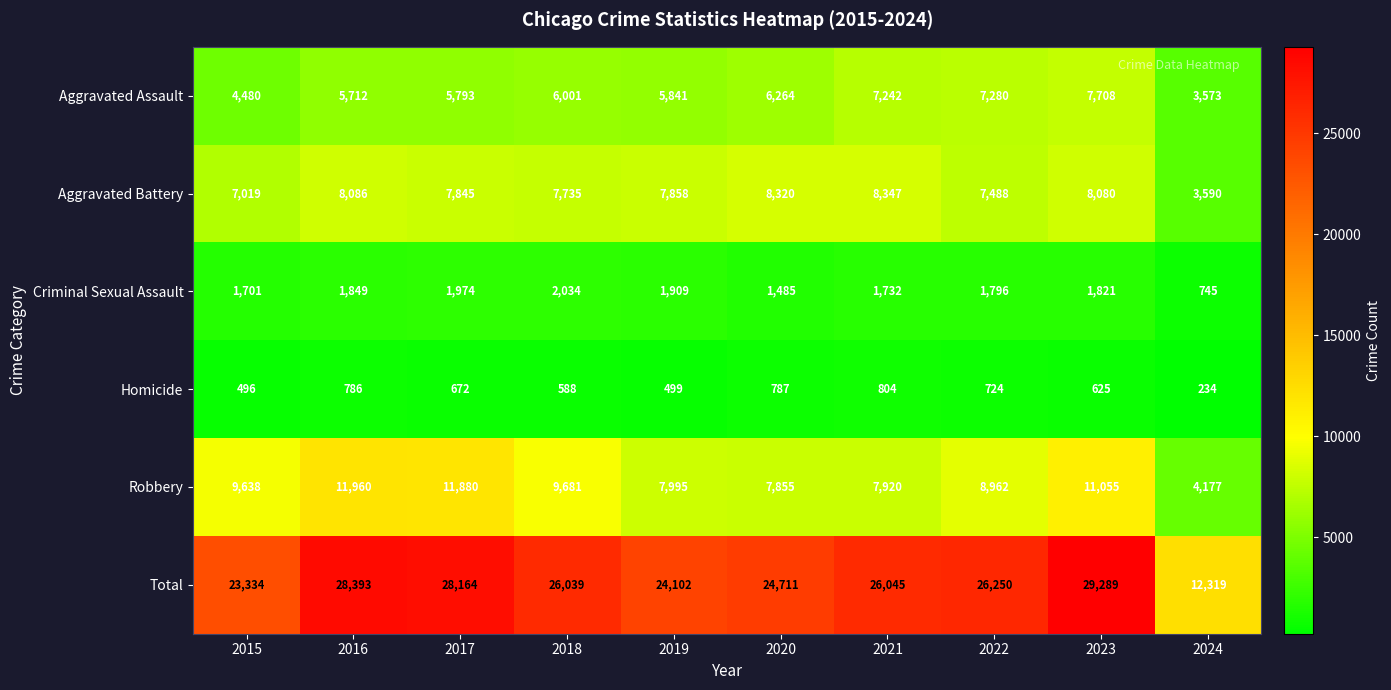

Which series has the largest total across all categories?

Total